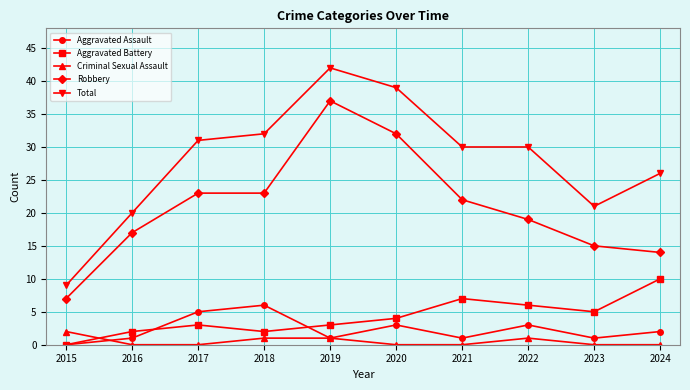

What value does the Aggravated Battery series have at 2020?

4